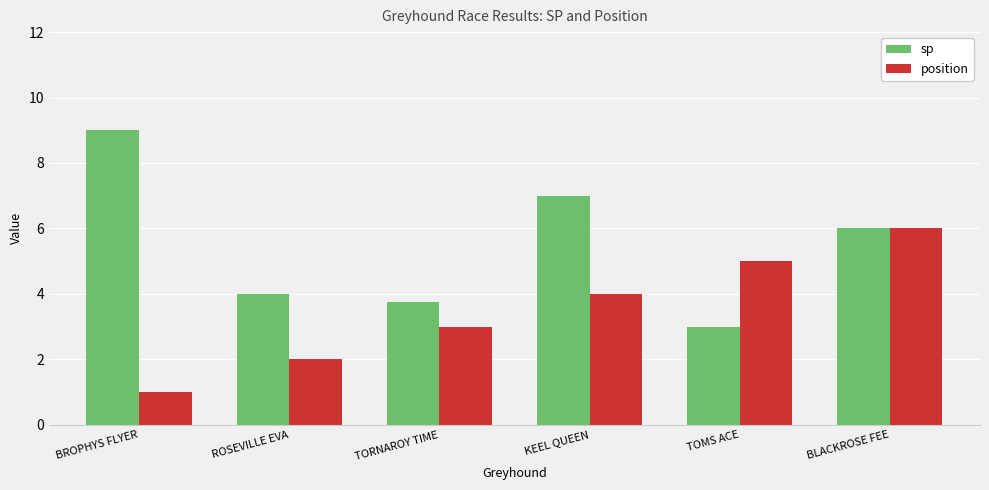

What are all the series names shown in the legend?

sp, position